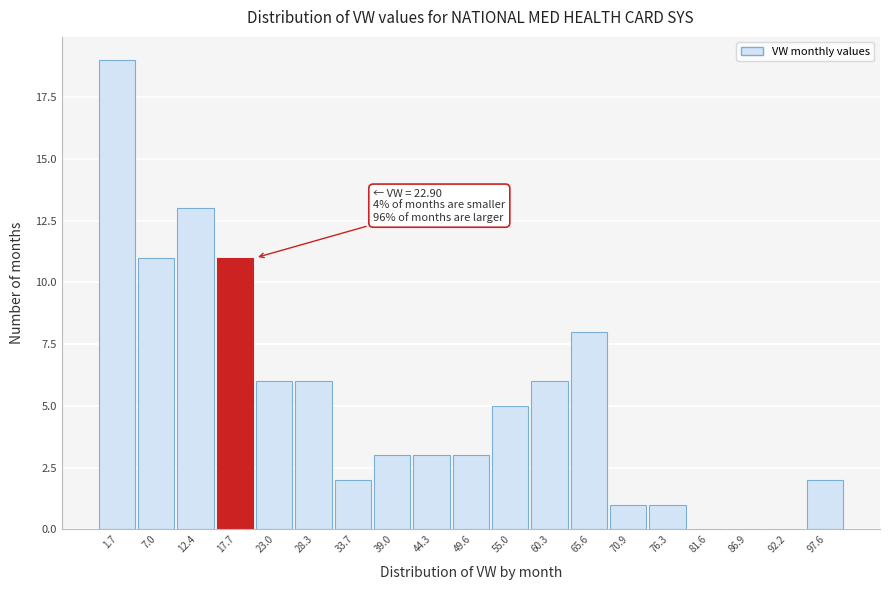

Reading right to left, transcribe all the data shown in this chart.

97.6=2	92.2=0	86.9=0	81.6=0	76.3=1	70.9=1	65.6=8	60.3=6	55.0=5	49.6=3	44.3=3	39.0=3	33.7=2	28.3=6	23.0=6	17.7=11	12.4=13	7.0=11	1.7=19